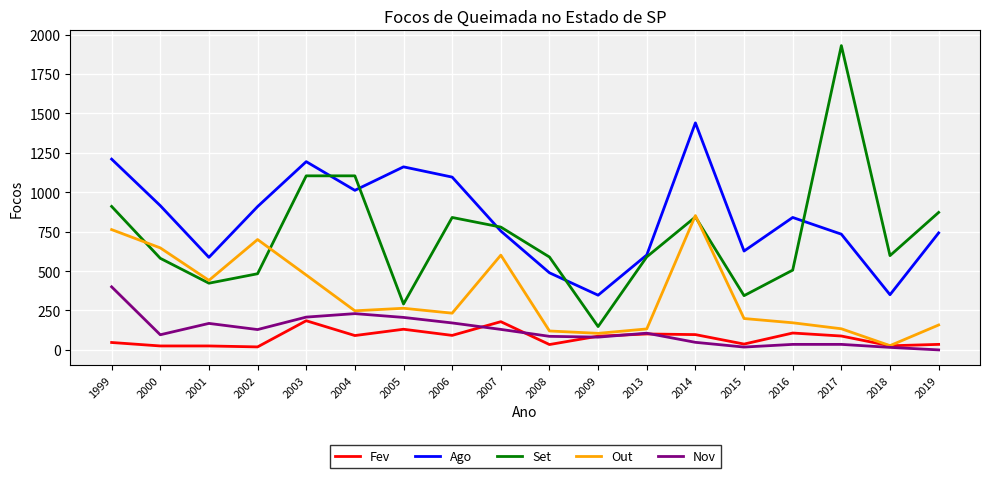

What is the average value of the Nov series?

120